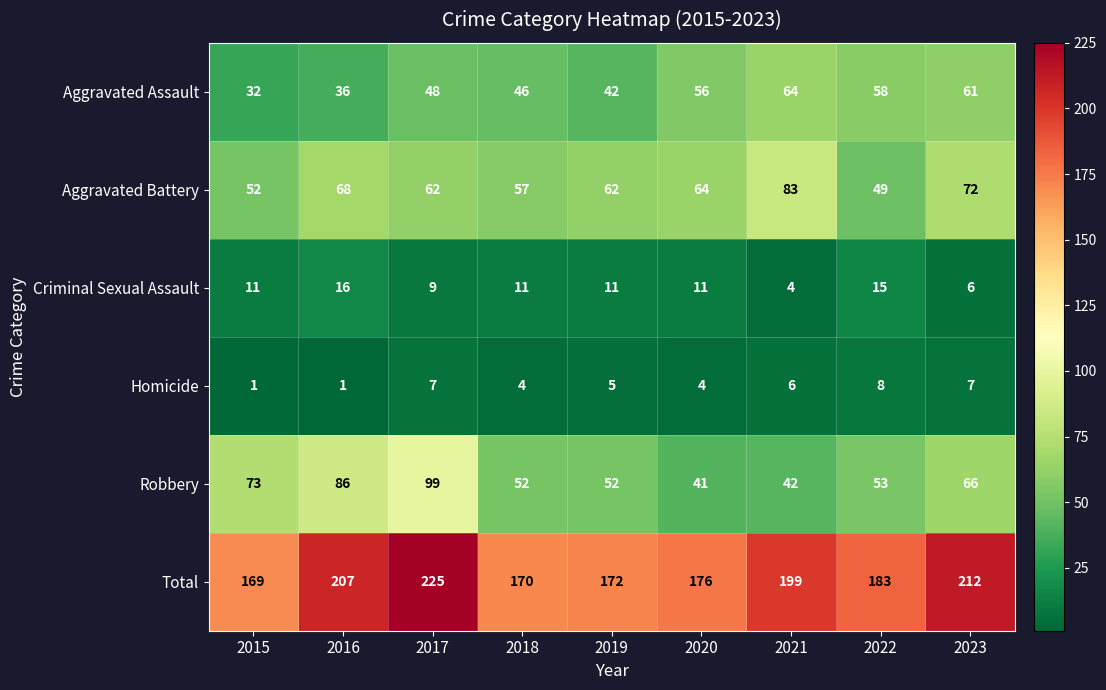

Which series has the largest range (max minus min)?

Robbery